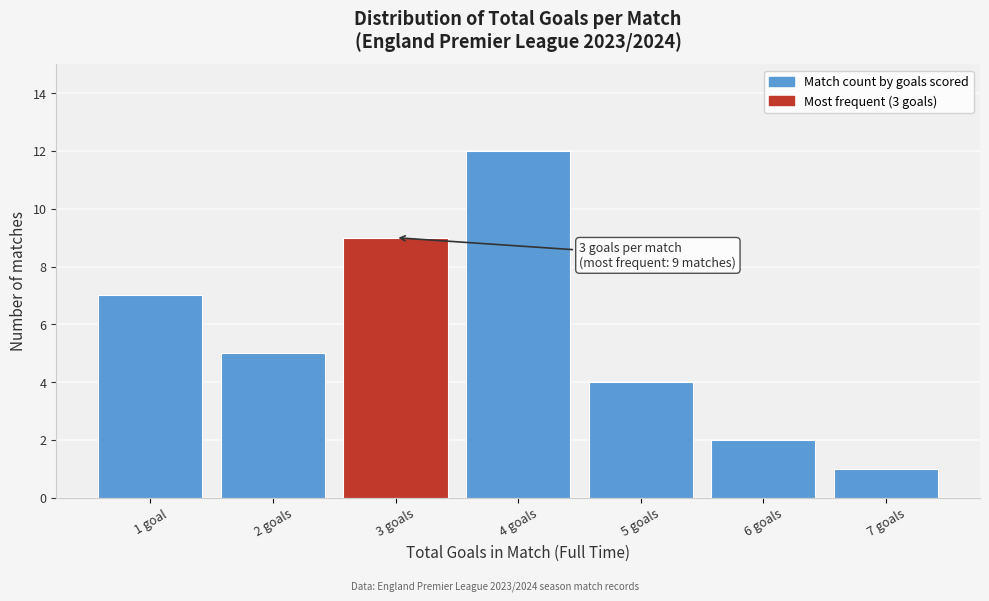

Reading left to right, transcribe all the data shown in this chart.

7	5	9	12	4	2	1